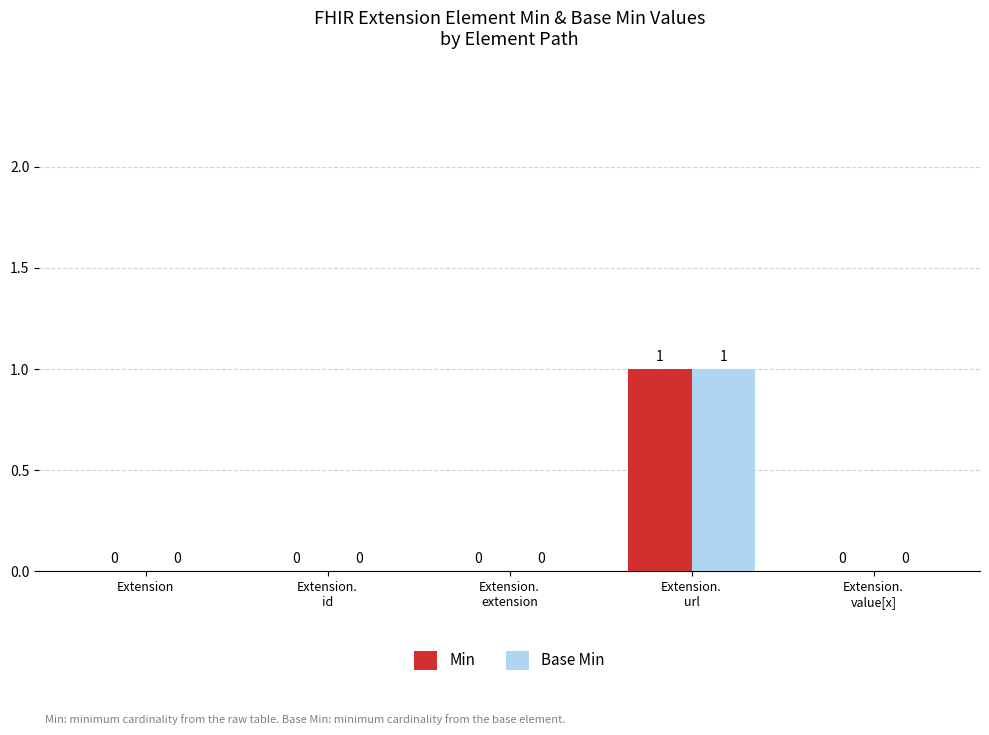

Are the bars grouped side by side (vs. stacked)?

Yes